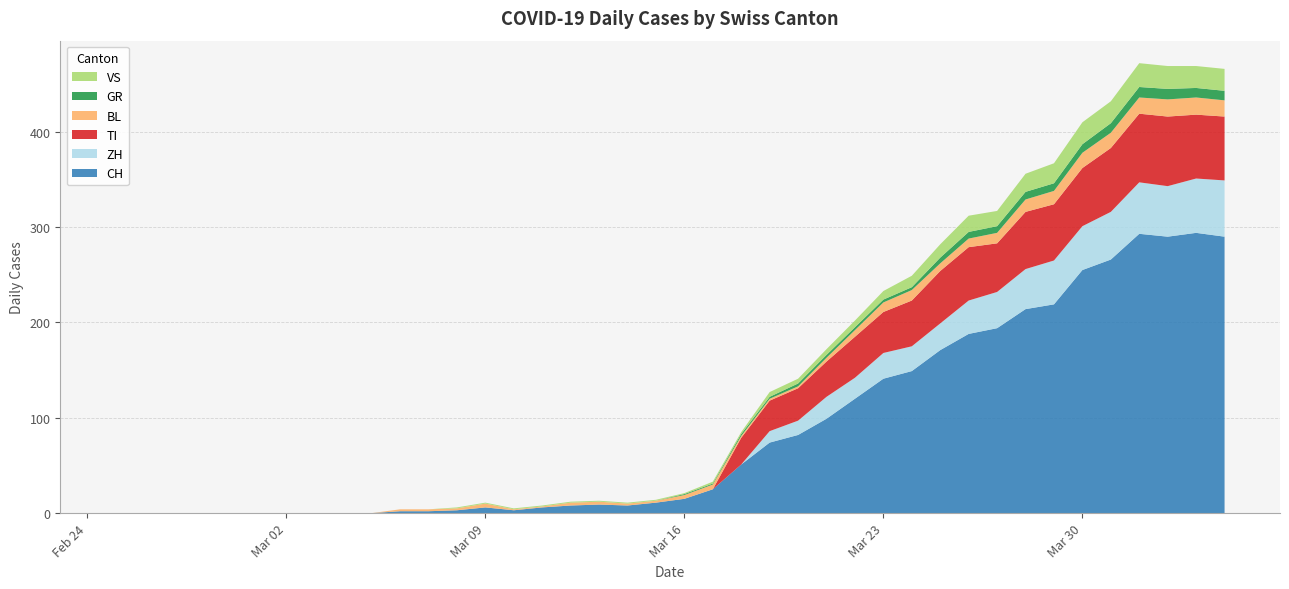

Reading left to right, list all the values displayed in this chart.

CH: 0	0	0	0	0	0	0	0	0	0	2	2	3	6	3	6	8	9	8	11	15	25	51	74	82	99	120	141	149	171	188	194	214	219	255	266	293	290	294	290
ZH: 0	0	0	0	0	0	0	0	0	0	0	0	0	0	0	0	0	0	0	0	0	0	0	12	15	23	22	27	26	28	35	38	42	46	46	50	54	53	57	59
TI: 0	0	0	0	0	0	0	0	0	0	0	0	0	0	0	0	0	0	0	0	0	0	28	32	34	37	43	43	48	55	56	51	60	59	61	67	72	73	67	67
BL: 0	0	0	0	0	0	0	0	0	0	2	2	2	4	1	1	3	3	2	2	4	5	2	2	2	4	7	10	11	8	9	11	13	14	16	16	17	18	18	17
GR: 0	0	0	0	0	0	0	0	0	0	0	0	0	0	0	0	0	0	0	0	1	1	2	2	3	3	3	3	3	6	7	7	8	8	9	10	11	11	10	10
VS: 0	0	0	0	0	0	0	0	0	0	0	0	1	1	1	1	1	1	1	1	1	2	2	5	5	6	7	9	12	14	17	16	19	21	23	23	25	24	23	23